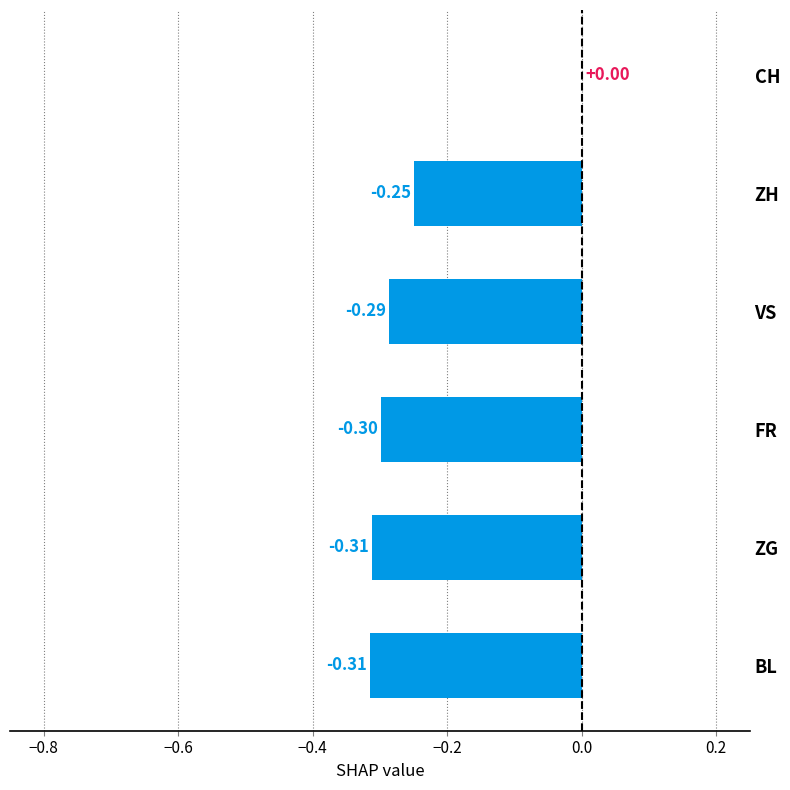

Which has a higher value, ZH or BL?

ZH